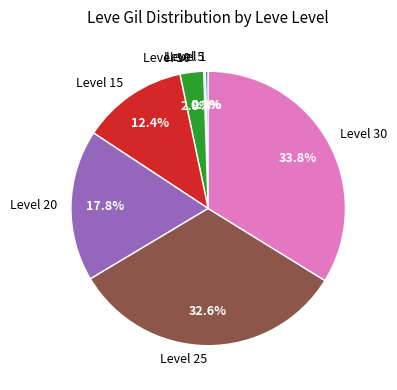

Does any single category account for the majority?

No